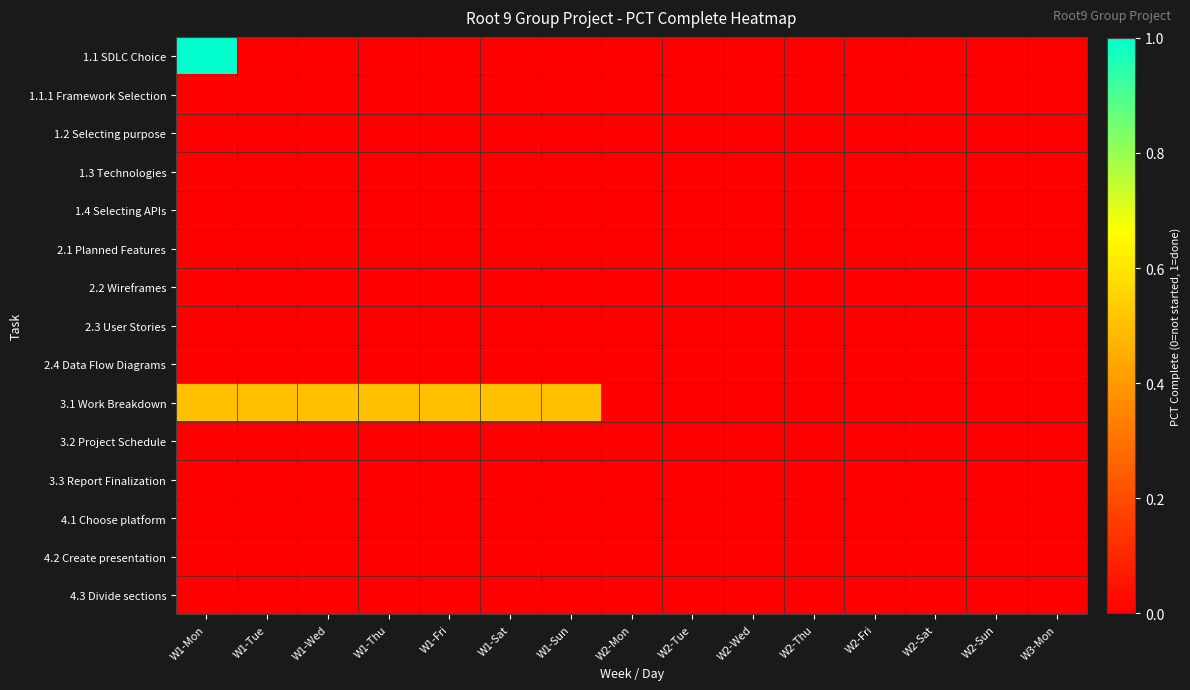

What is the total value across all series at W1-Wed?

0.5